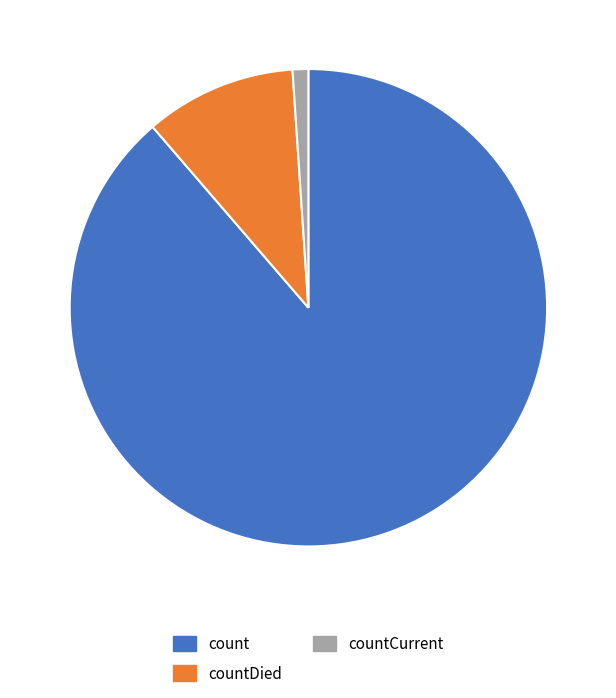

Which slice represents more than half of the pie?

count